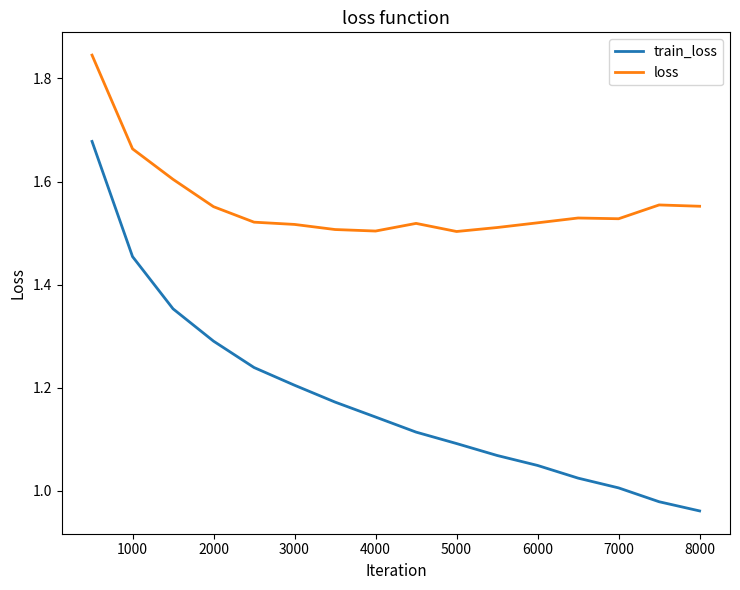

Rank the series by their maximum value, from highest to lowest.

loss, train_loss